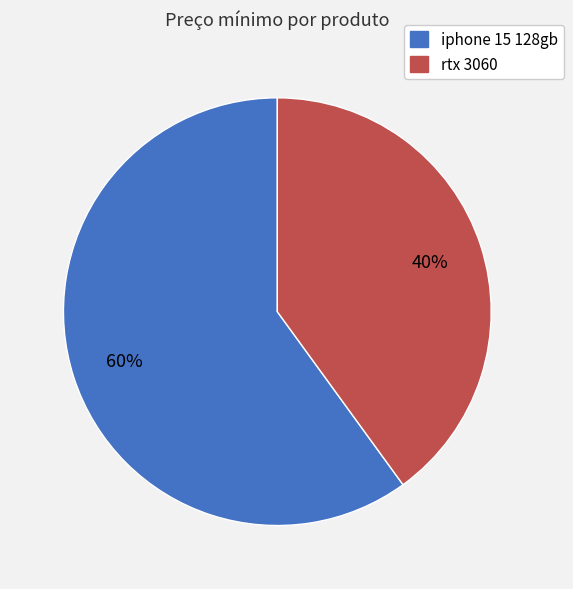

To the nearest percent, what portion does rtx 3060 represent?

40%